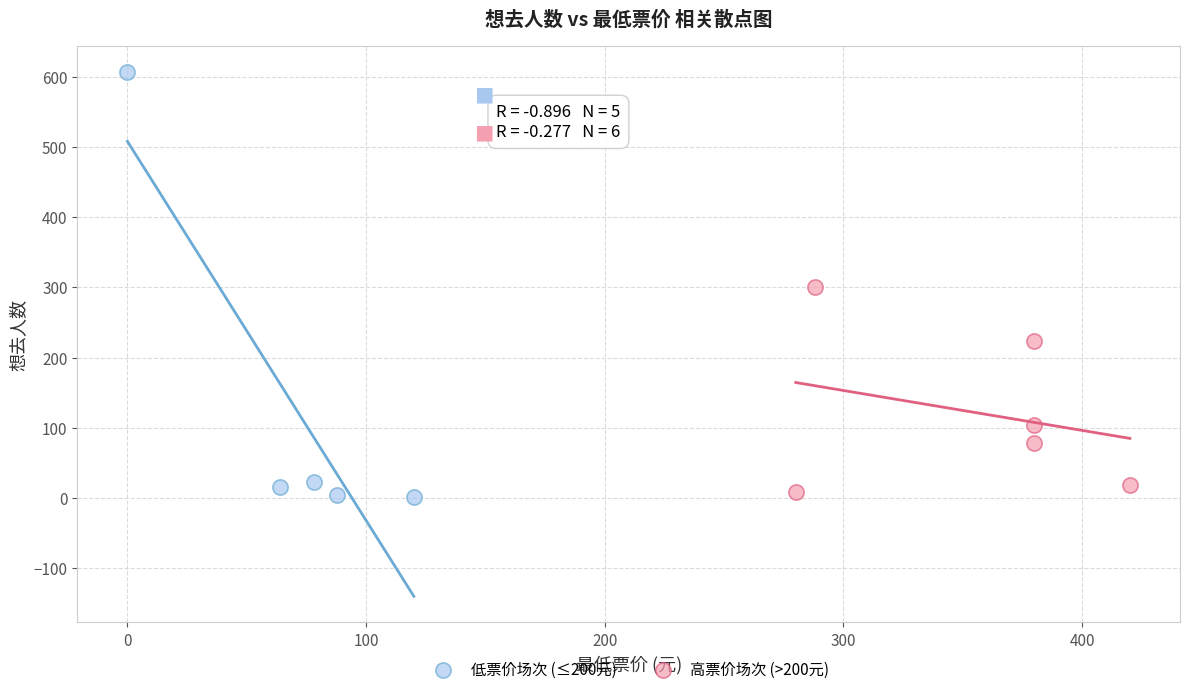

Which series reaches the minimum Y coordinate?

低票价场次 (≤200元)